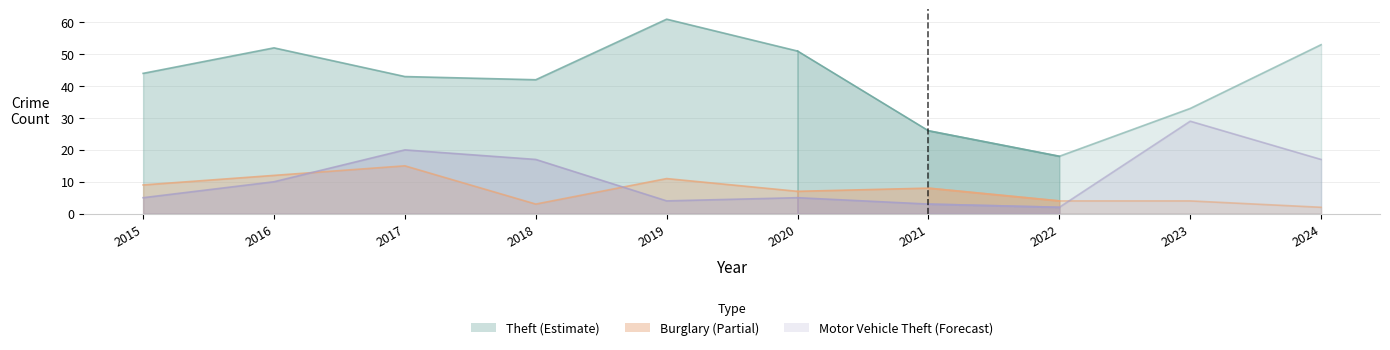

List the labels in order of Motor Vehicle Theft value, largest first.

2023, 2017, 2018, 2024, 2016, 2015, 2020, 2019, 2021, 2022